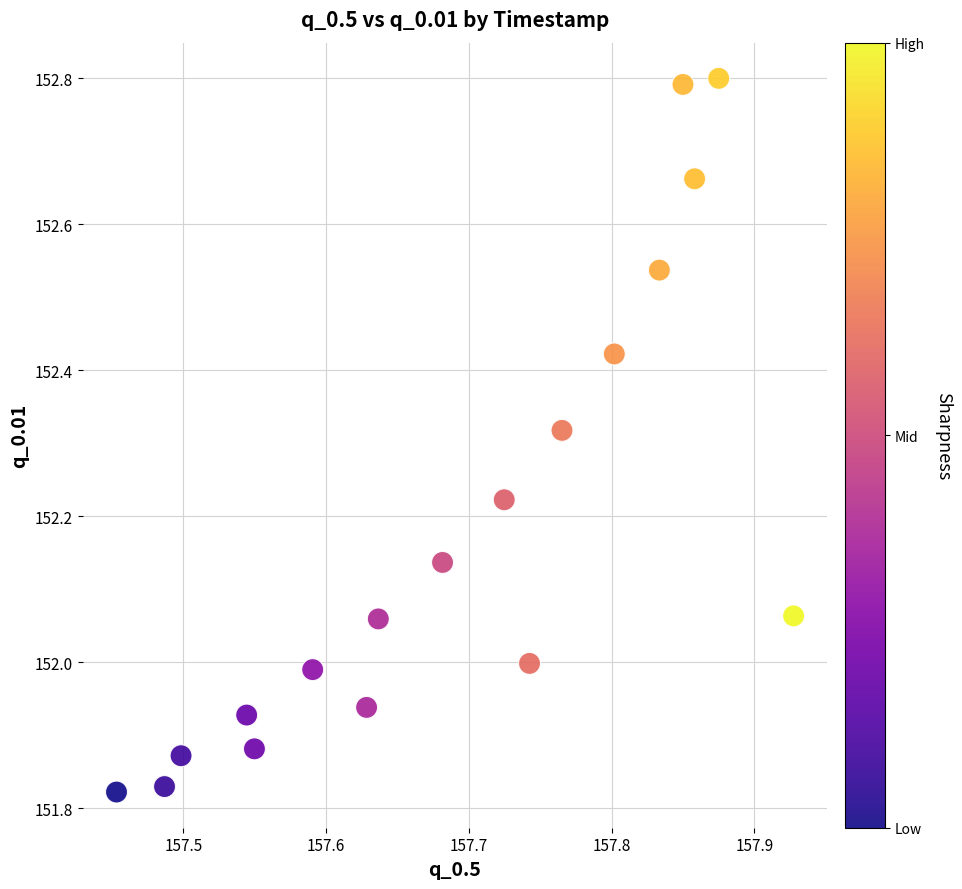

What is the range of Y values (max minus min)?

1.0